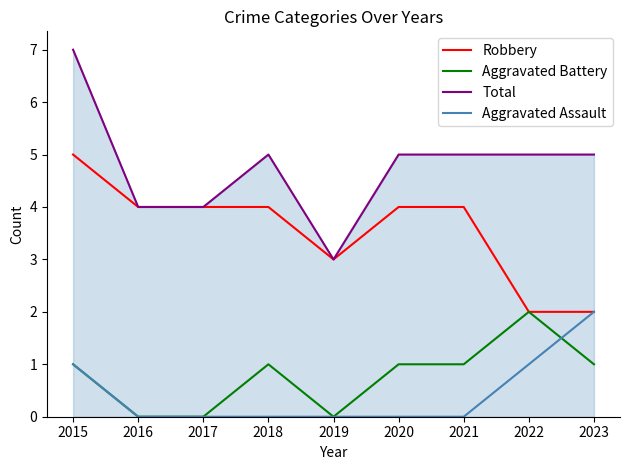

What are all the series names shown in the legend?

Robbery, Aggravated Battery, Total, Aggravated Assault